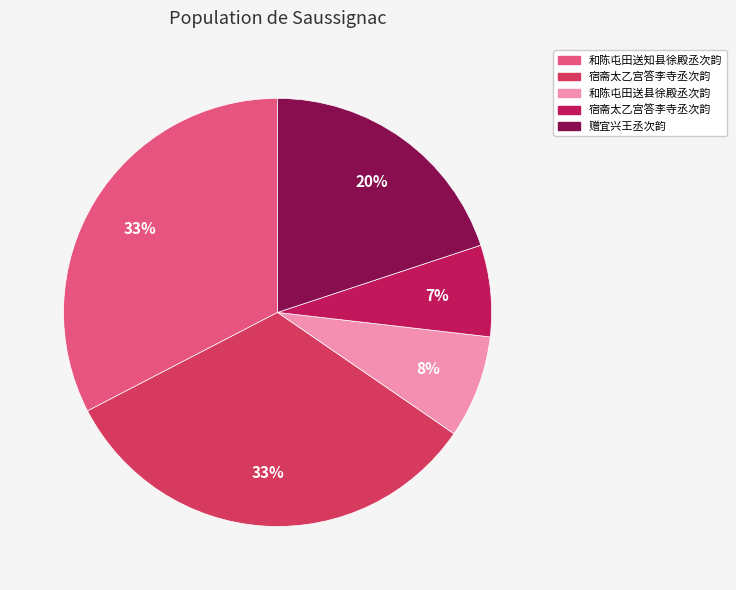

How many slices are in this pie chart?

5